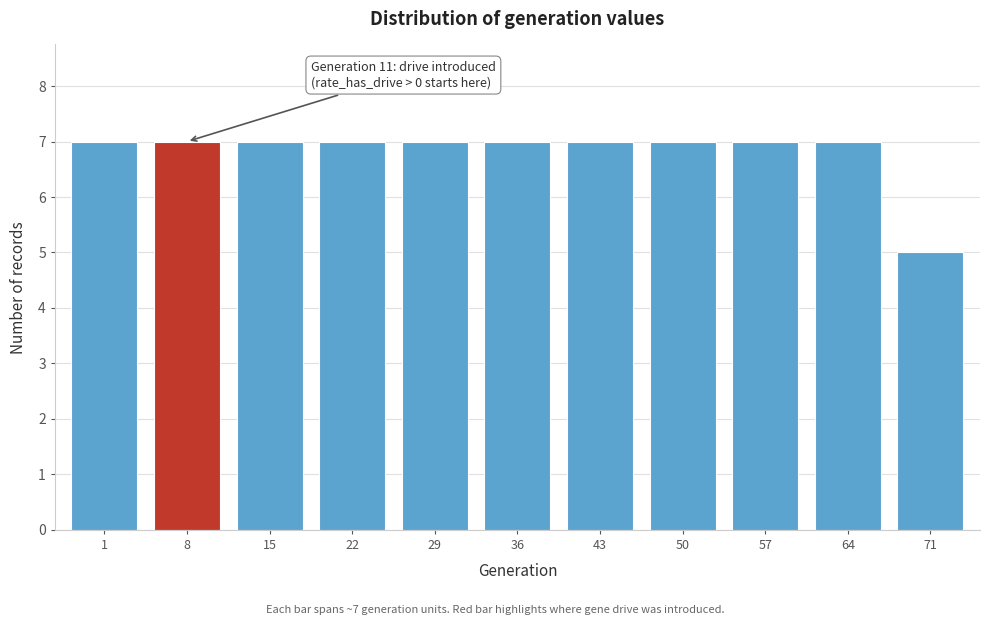

Reading left to right, what are all the values shown in this chart?

7	7	7	7	7	7	7	7	7	7	5